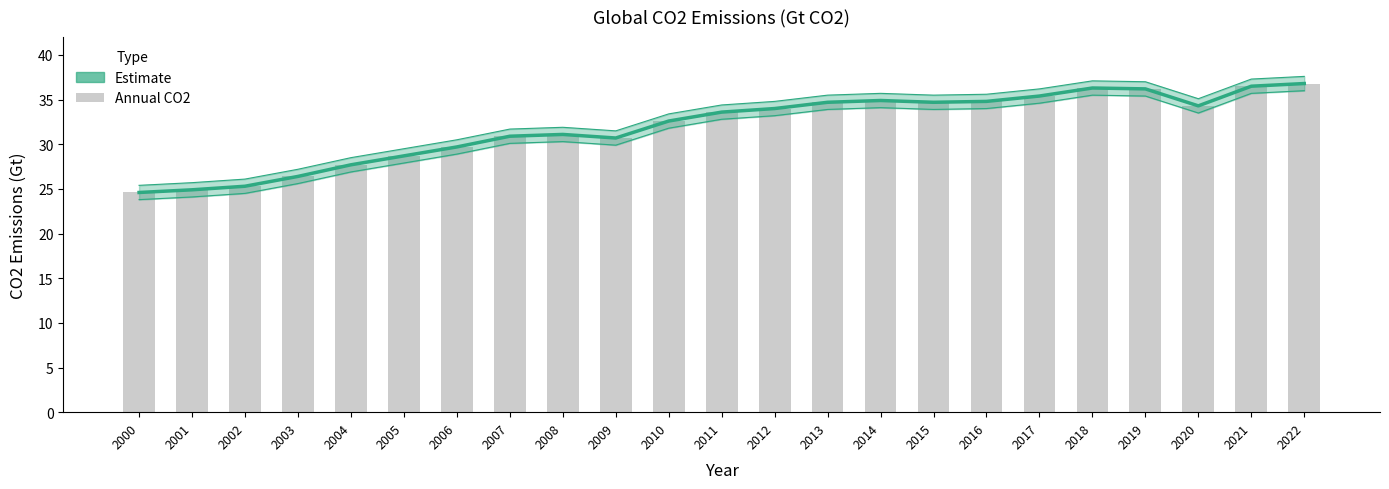

At which label does Estimate reach its peak?

2022